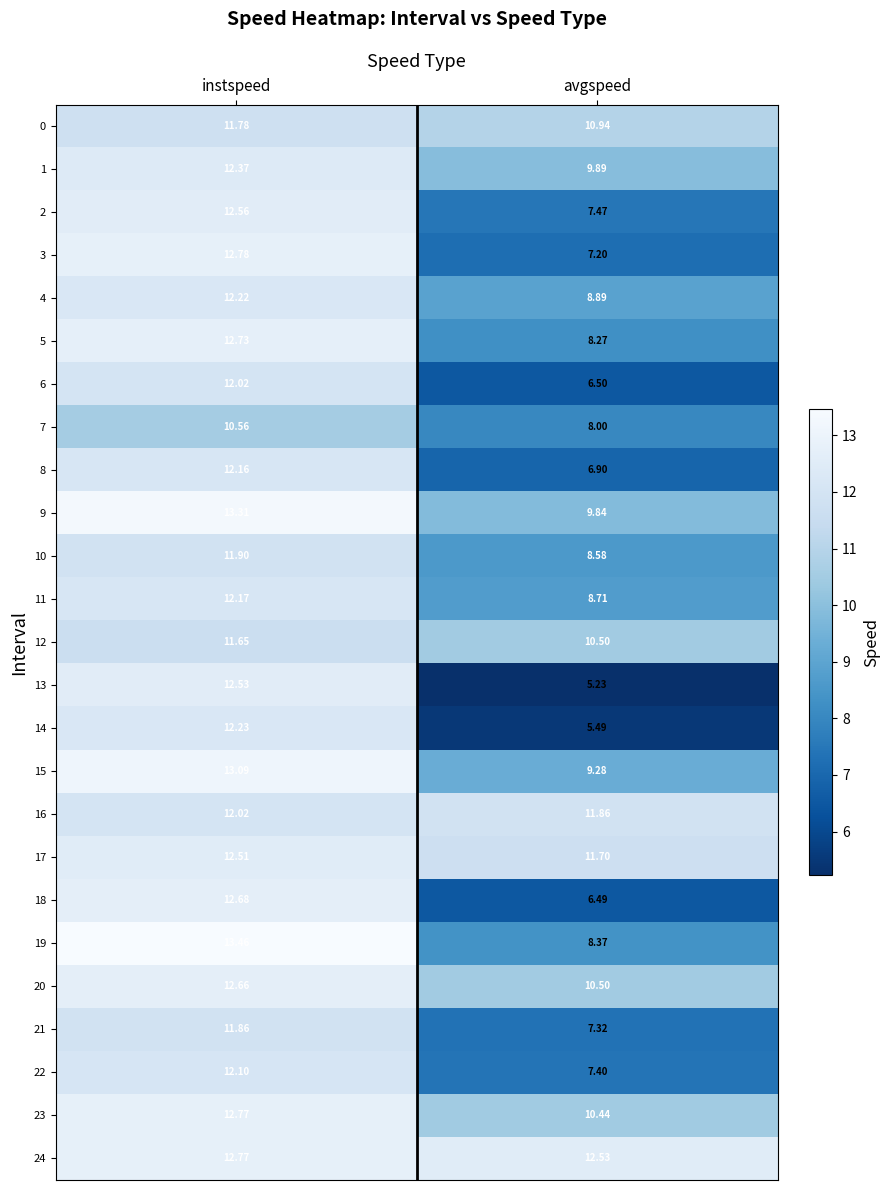

At which category is the sum across all series the highest?

instspeed